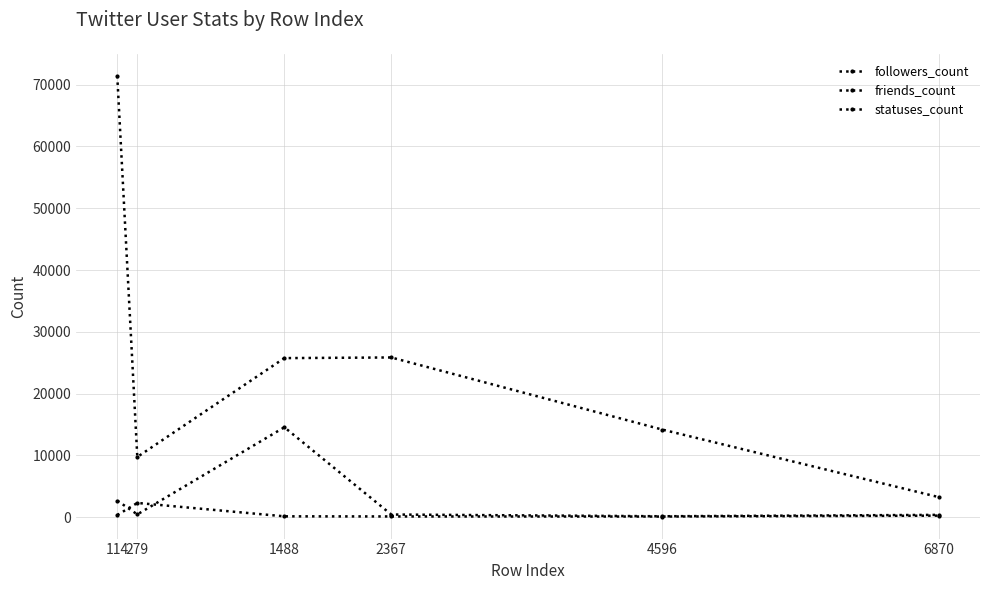

What is the sum of all followers_count values?

18710